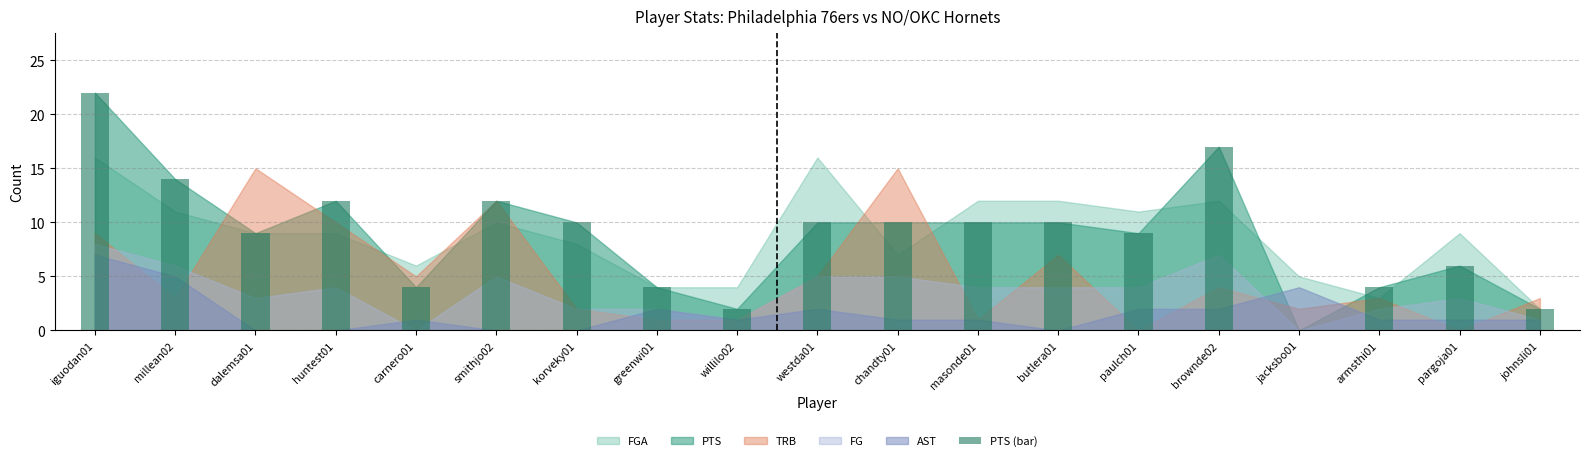

Reading left to right, transcribe all the data shown in this chart.

22	14	9	12	4	12	10	4	2	10	10	10	10	9	17	0	4	6	2